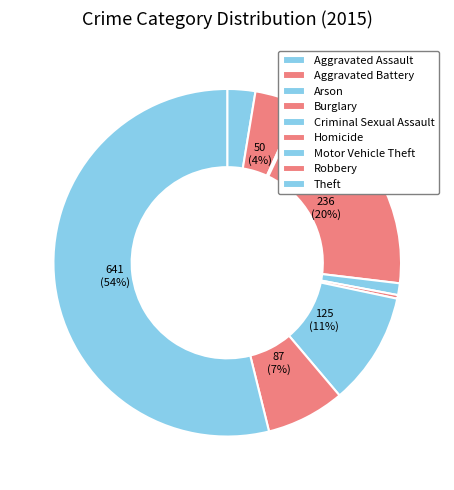

True or false: Criminal Sexual Assault accounts for 1% of the total.

True